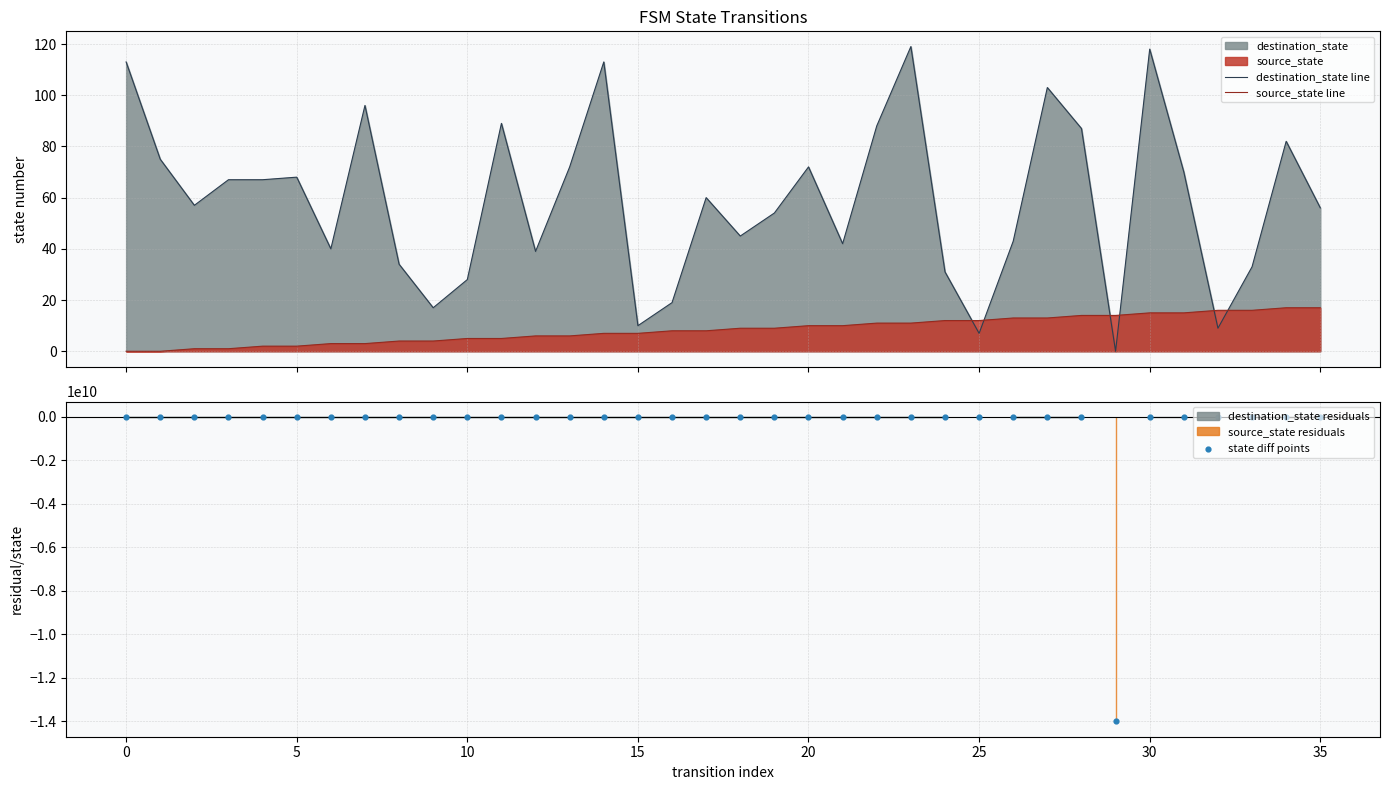

How many times do destination_state line and source_state line cross each other?

6